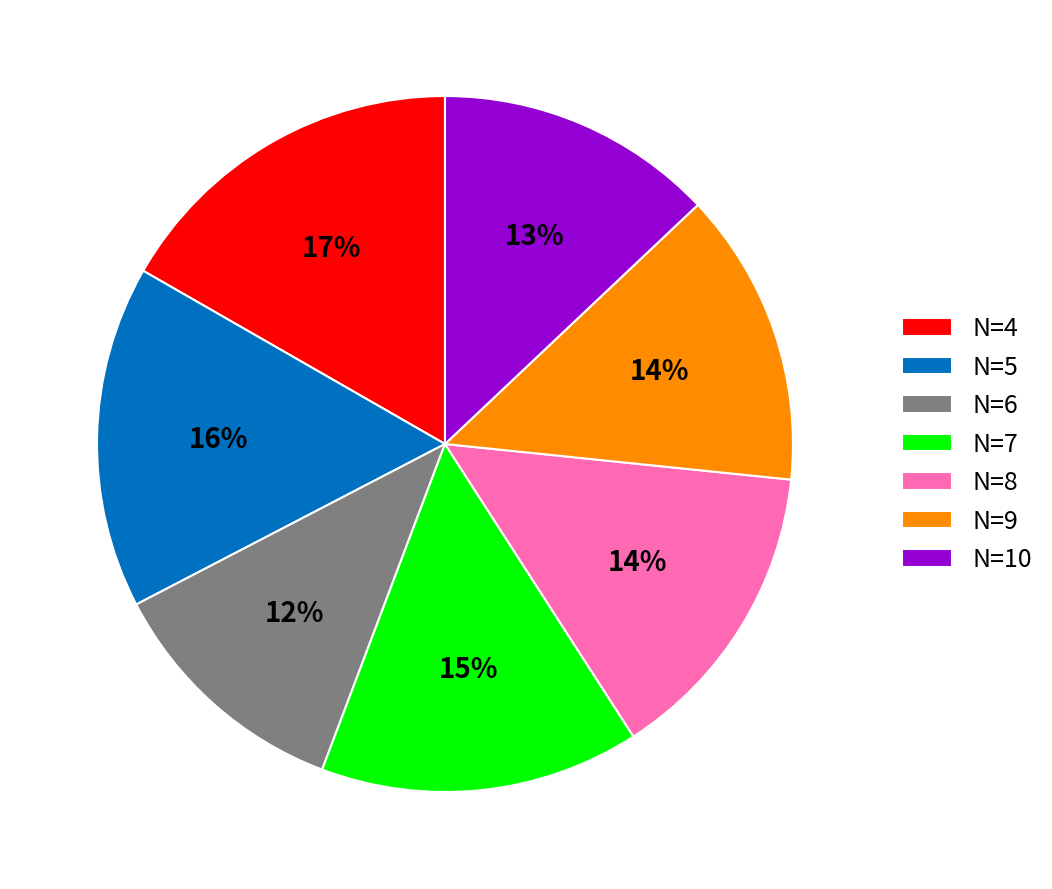

To the nearest percent, what is the combined percentage of N=10 and N=9?

27%